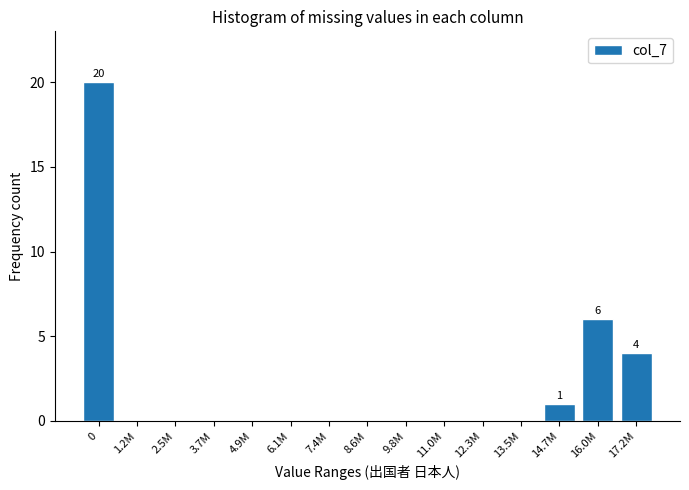

Reading left to right, extract all data points from this chart.

0=20	1.2M=0	2.5M=0	3.7M=0	4.9M=0	6.1M=0	7.4M=0	8.6M=0	9.8M=0	11.0M=0	12.3M=0	13.5M=0	14.7M=1	16.0M=6	17.2M=4